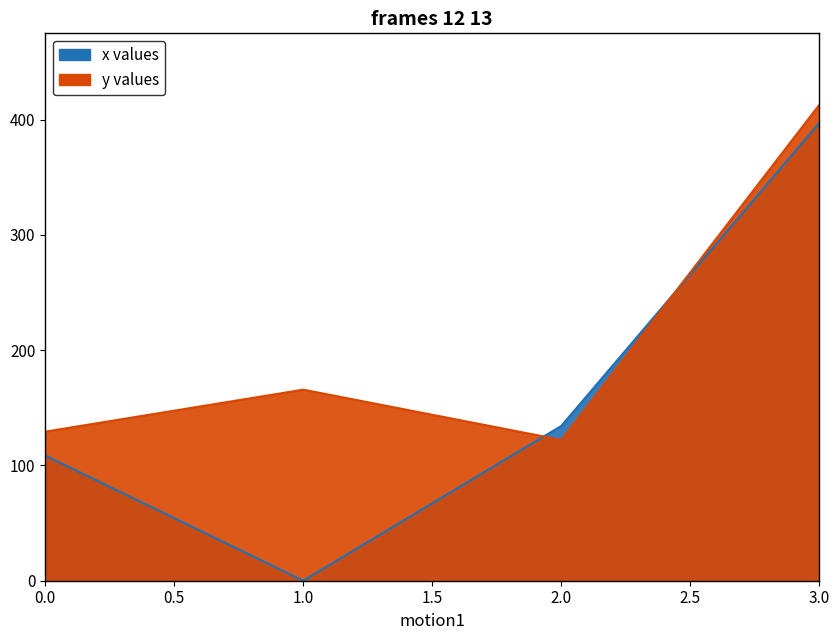

What is the difference between the maximum and minimum values in the x series?

397.1